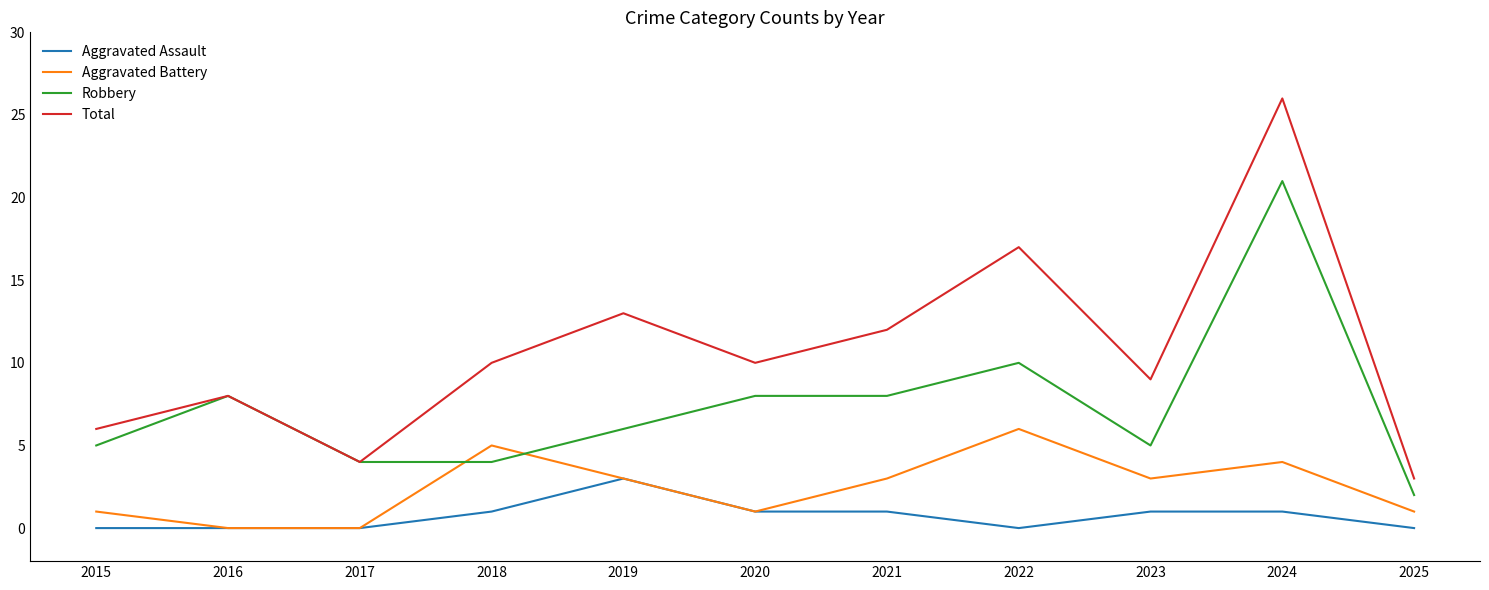

What is the average value of the Aggravated Battery series?

2